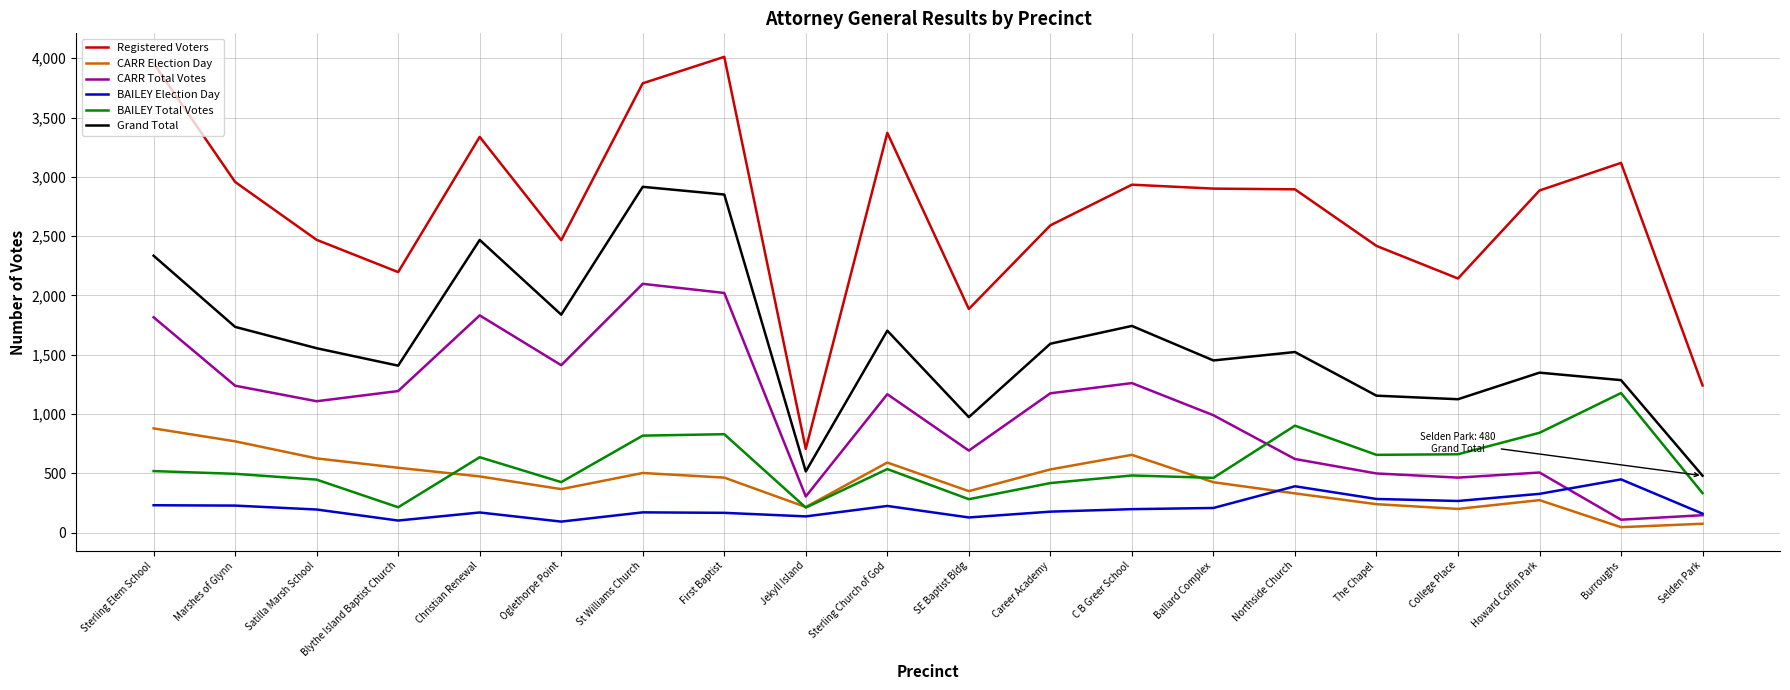

How many lines are shown in the chart?

6